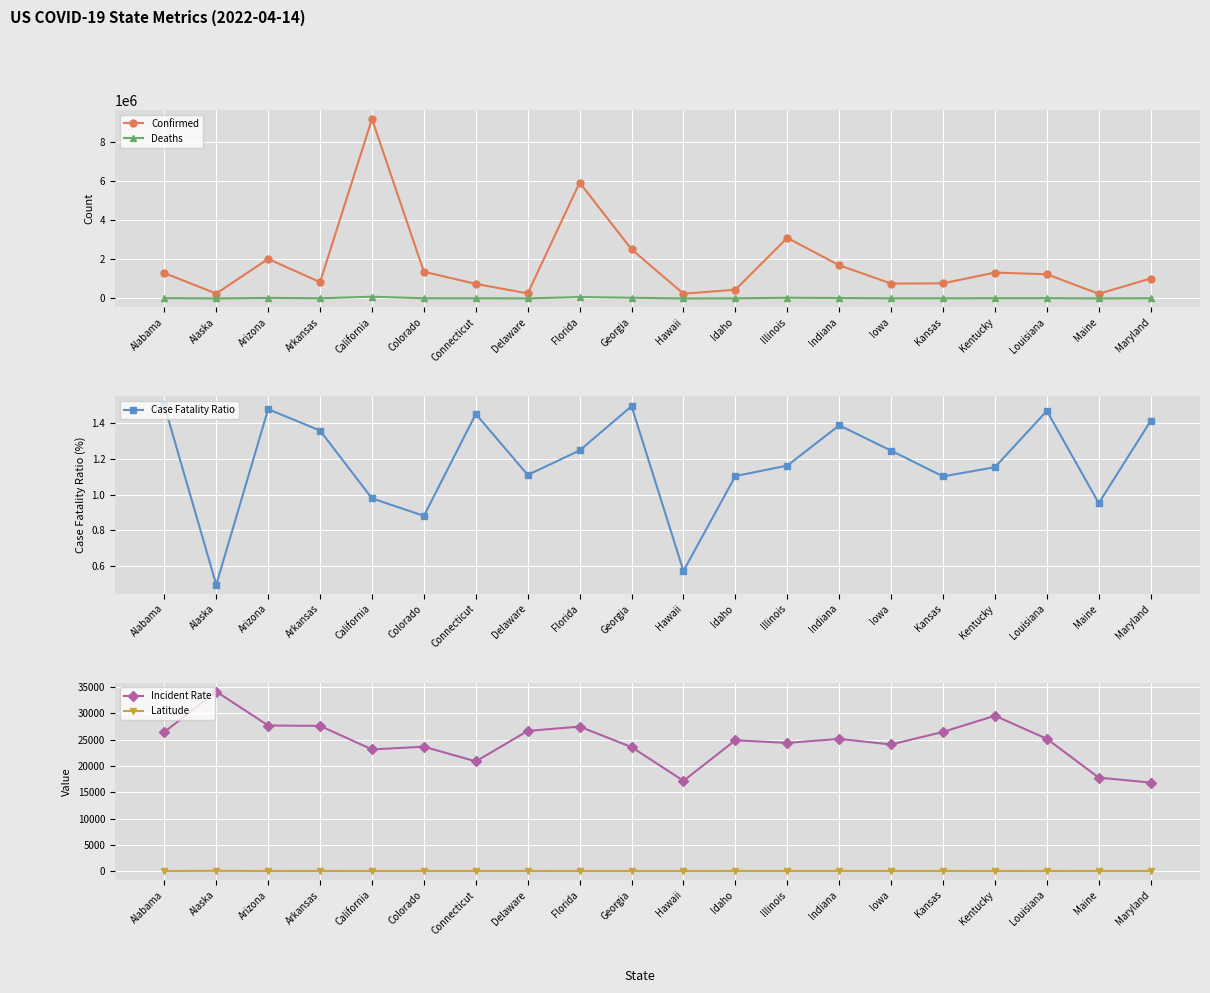

The value of Latitude at Colorado is 15.7. True or false?

False